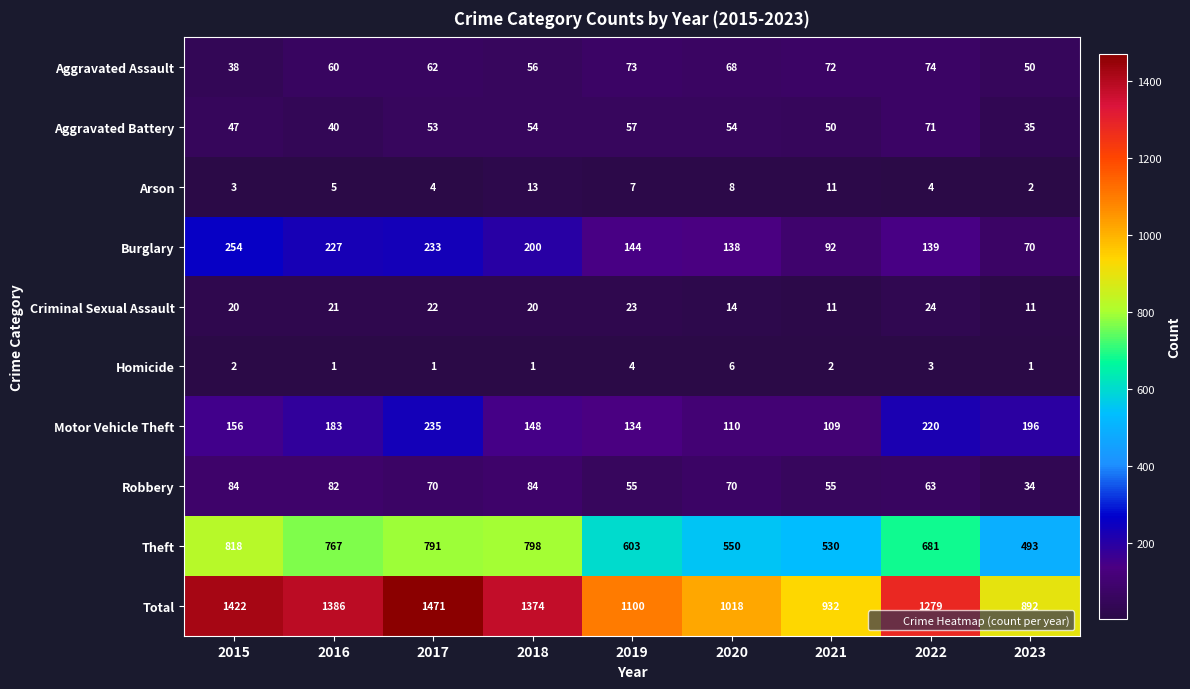

What is the difference between the maximum and minimum values in the Aggravated Assault series?

36